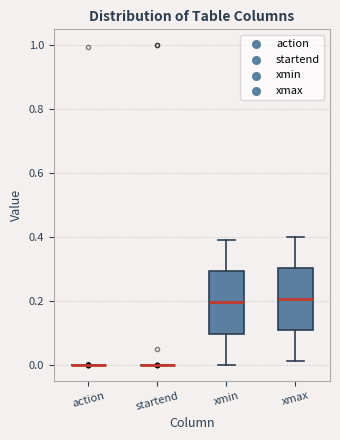

Where does the lower whisker of the box for xmin end on the y-axis? The values are not printed on the chart, so give them approximately, as read against the axis.

0.00